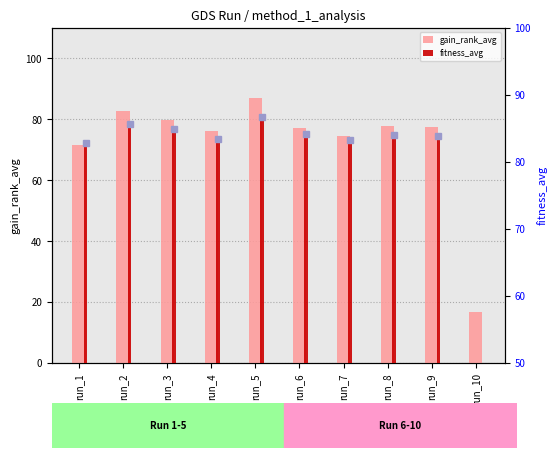

Reading left to right, list all the values displayed in this chart.

gain_rank_avg: 71.4	82.8	79.8	76.1	86.9	77.1	74.4	77.9	77.4	16.6
fitness_avg: 82.9	85.7	84.9	83.4	86.7	84.1	83.3	84.1	83.9	10.7